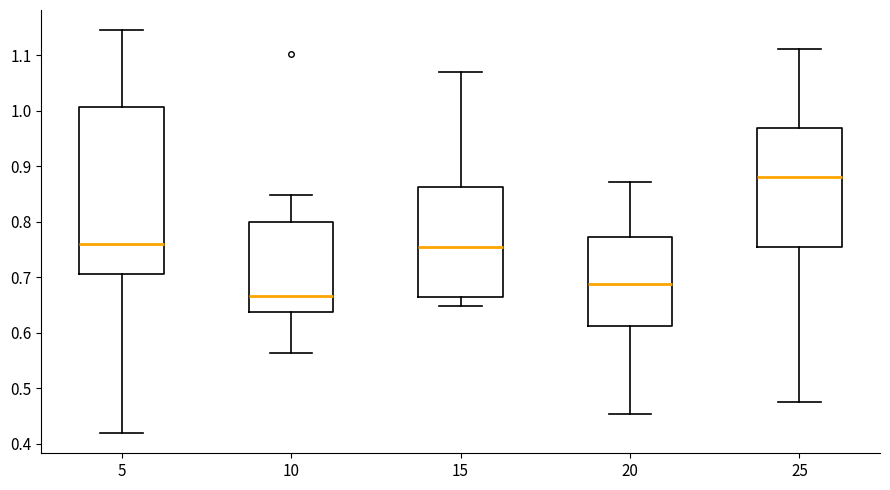

Reading left to right, transcribe this box plot: for each box, give where its median line is, the range the box spans, and where its two whiskers end, as read against the y-axis. The values are not printed on the chart, so give them approximately, as read against the axis.

5: median 0.76, box 0.71 to 1.01, whiskers 0.42 to 1.15
10: median 0.67, box 0.64 to 0.80, whiskers 0.56 to 0.85
15: median 0.75, box 0.66 to 0.86, whiskers 0.65 to 1.07
20: median 0.69, box 0.61 to 0.77, whiskers 0.45 to 0.87
25: median 0.88, box 0.75 to 0.97, whiskers 0.48 to 1.11